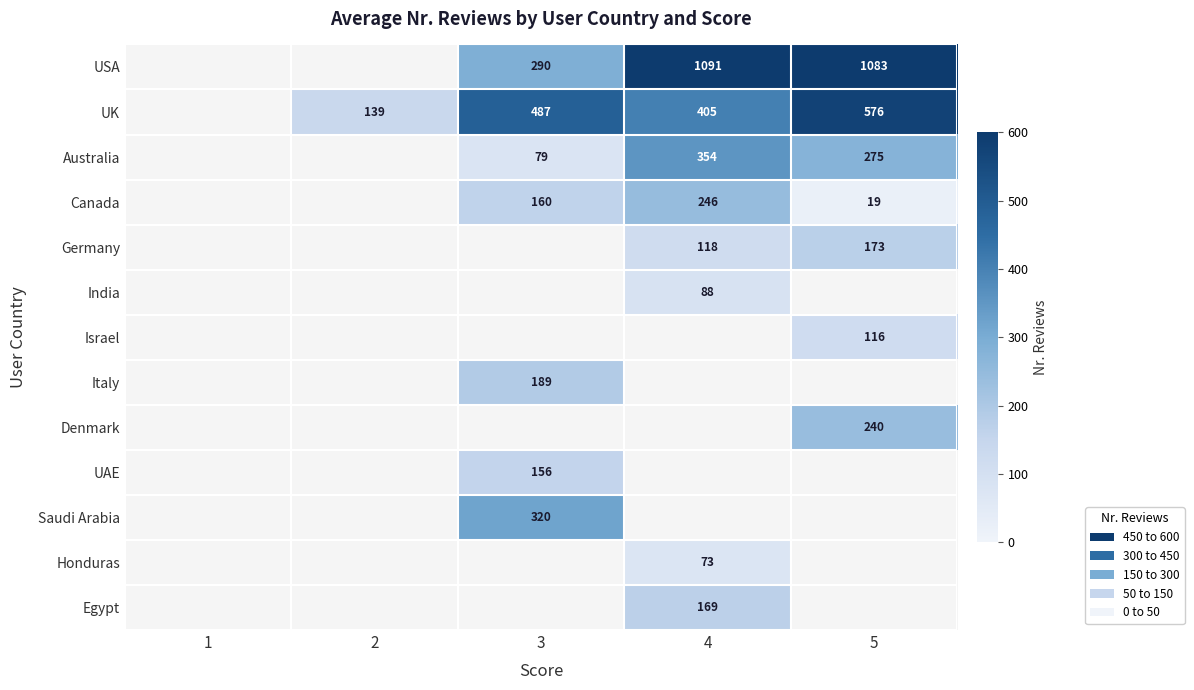

Which label corresponds to the largest value in the chart?

4